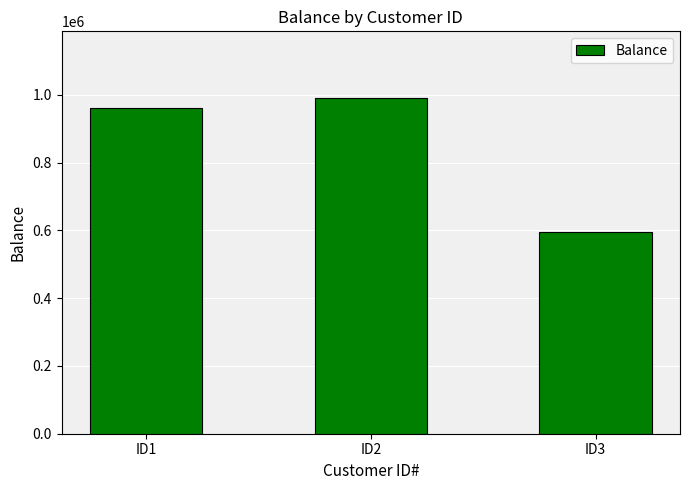

How many categories are shown in the chart?

3